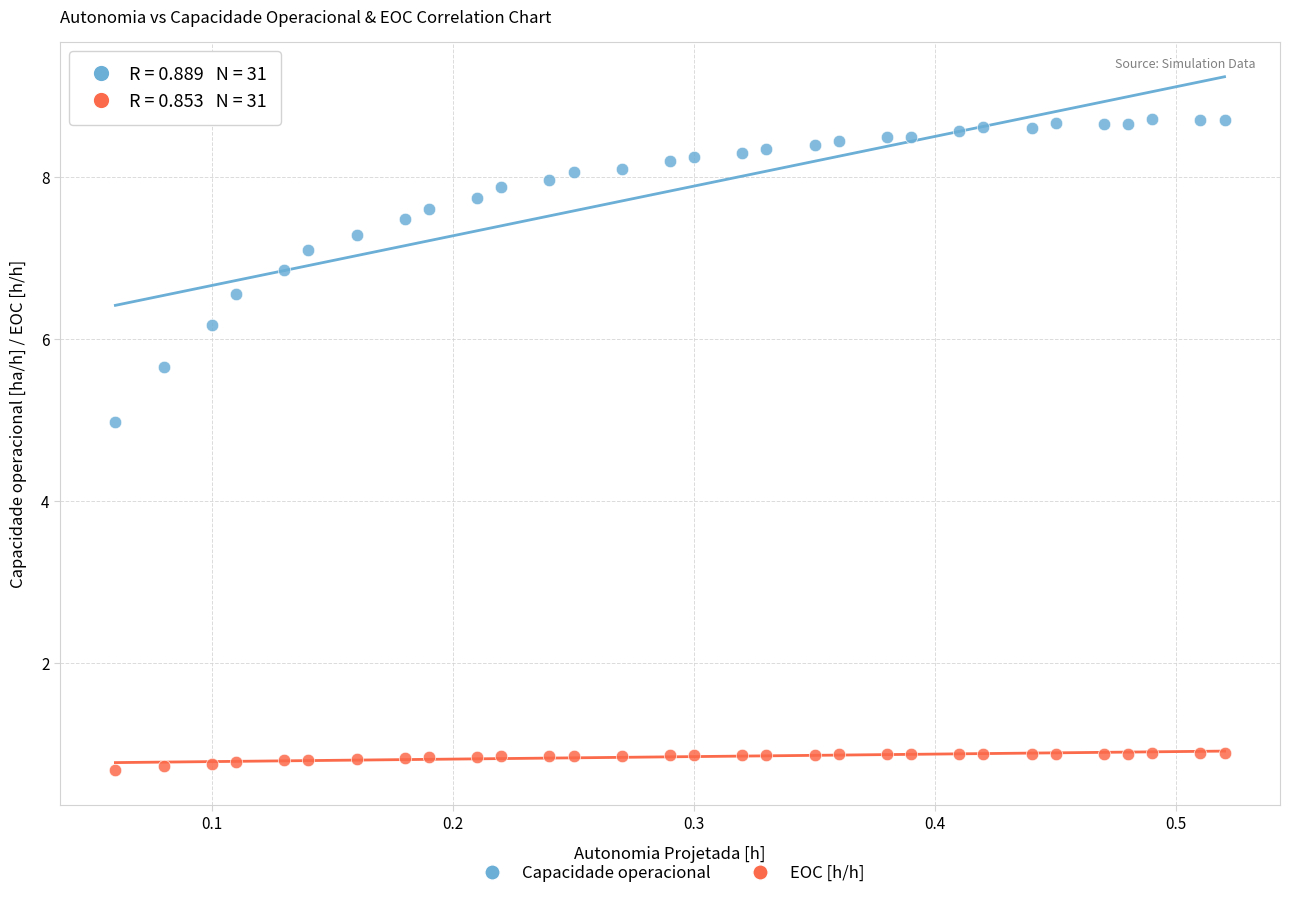

Across all series, what Y value is closest to 4?

5.0